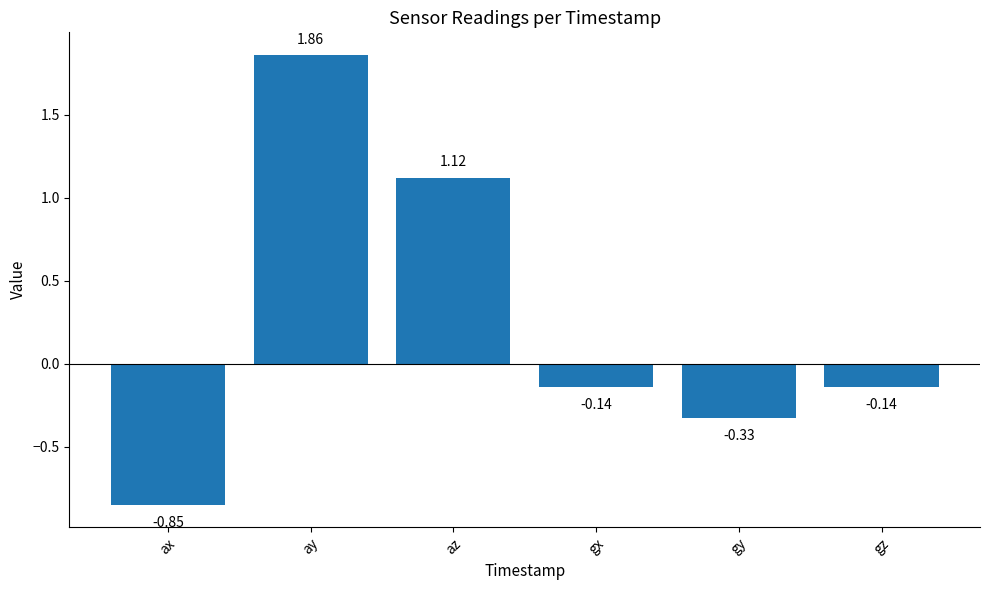

The chart shows a value of -0.6 at gy. True or false?

False